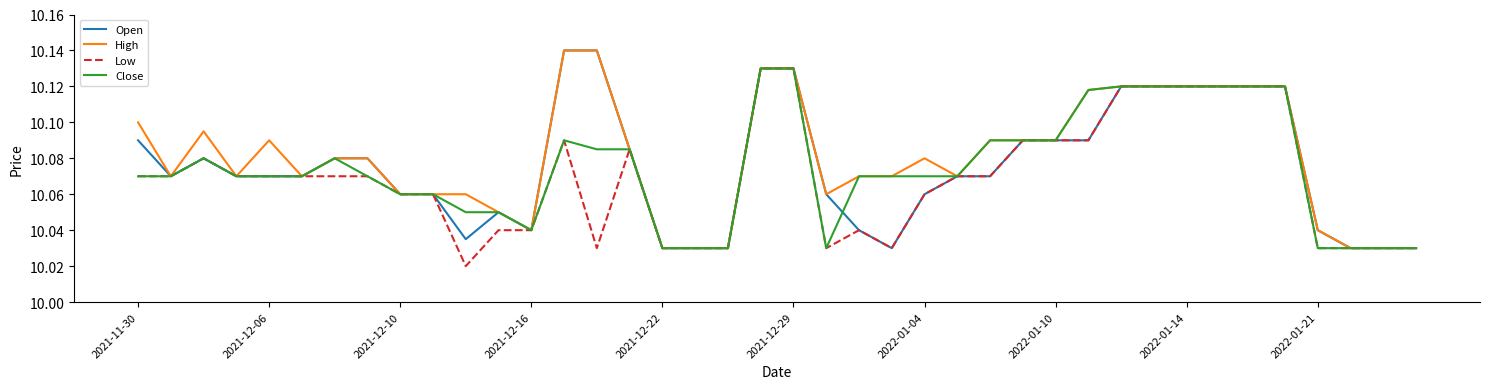

What are all the series names shown in the legend?

Open, High, Low, Close